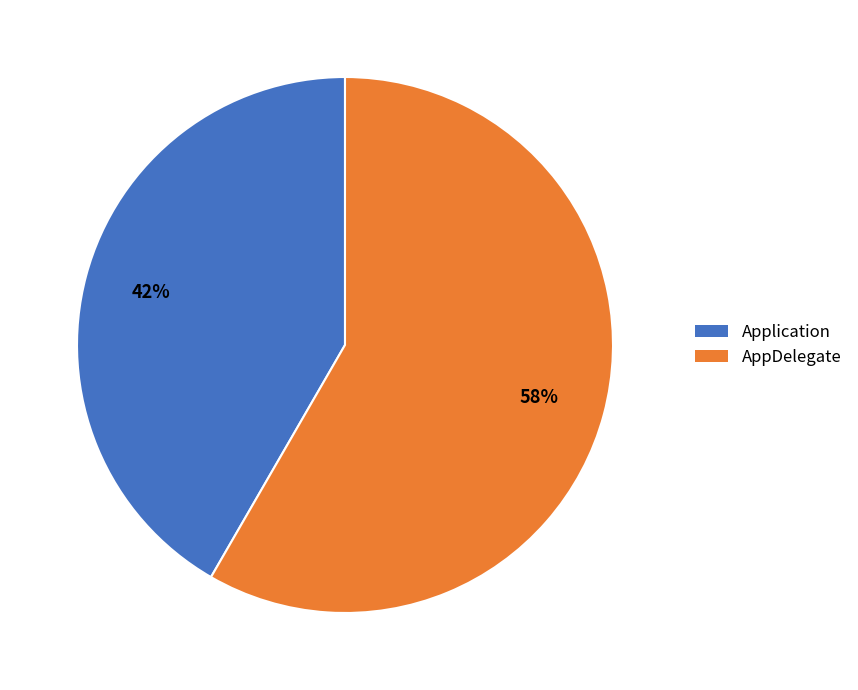

Rank the categories by value from lowest to highest.

Application, AppDelegate